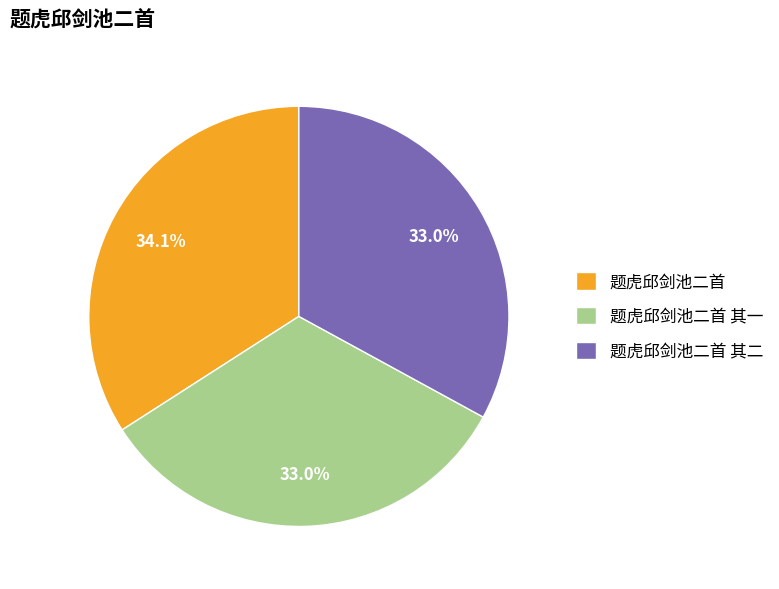

Which has a higher value, 题虎邱剑池二首 其一 or 题虎邱剑池二首?

题虎邱剑池二首